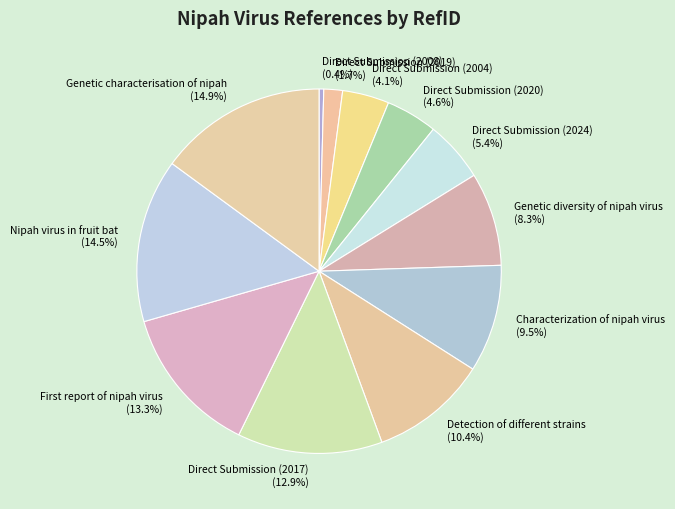

The Genetic characterisation of nipah slice represents 15% of the pie. True or false?

True